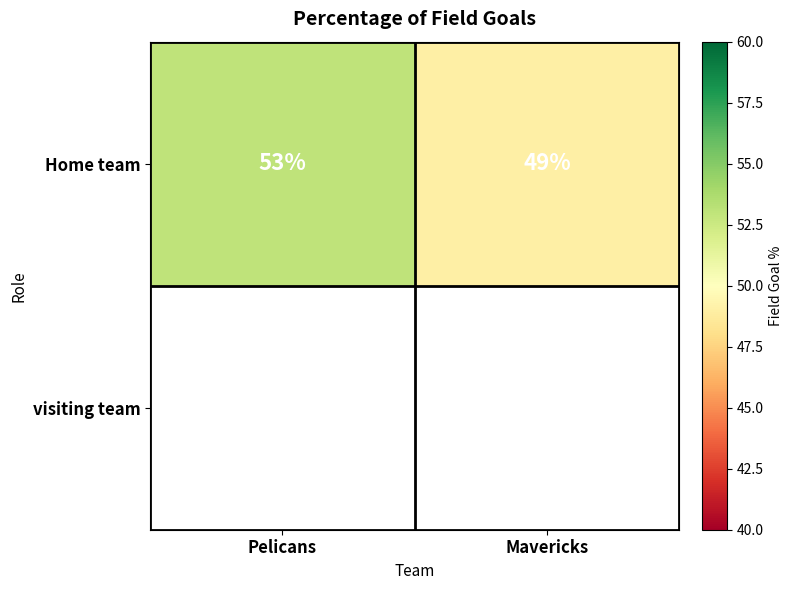

How many distinct data groups are displayed?

1